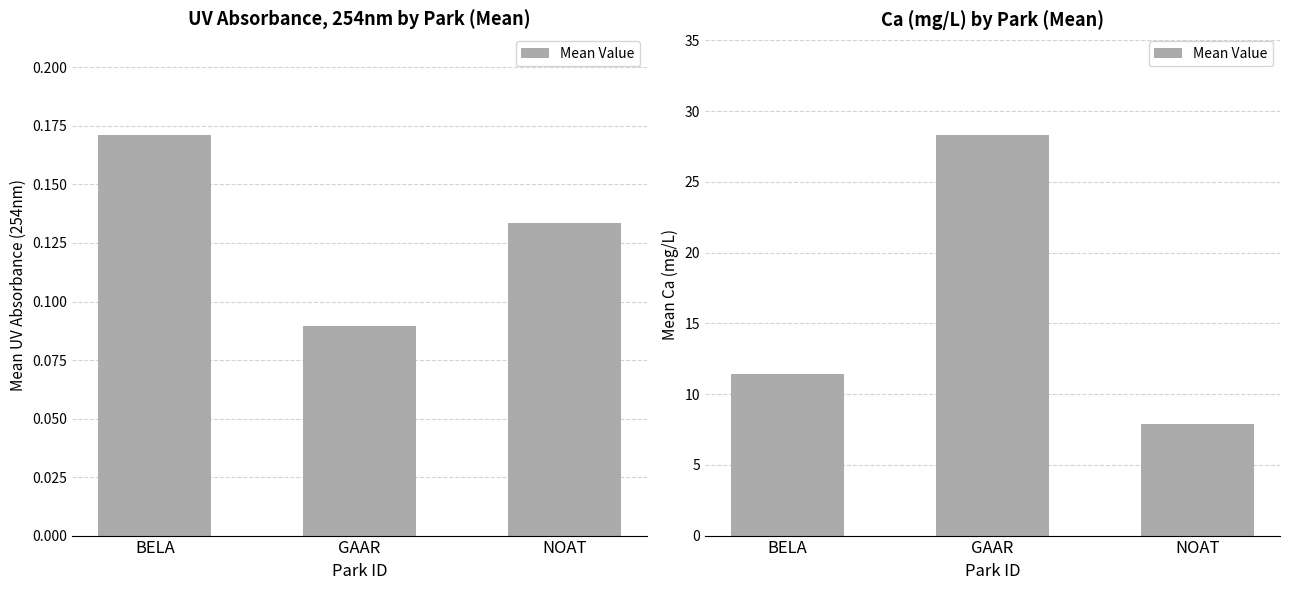

Rank the categories by value from highest to lowest.

GAAR, BELA, NOAT